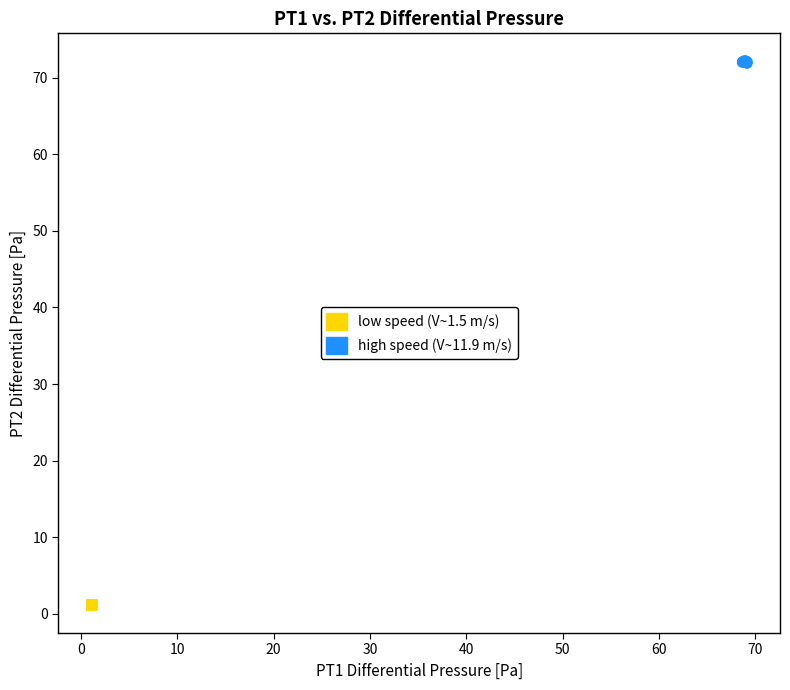

Which series reaches the minimum Y coordinate?

low speed (V~1.5 m/s)